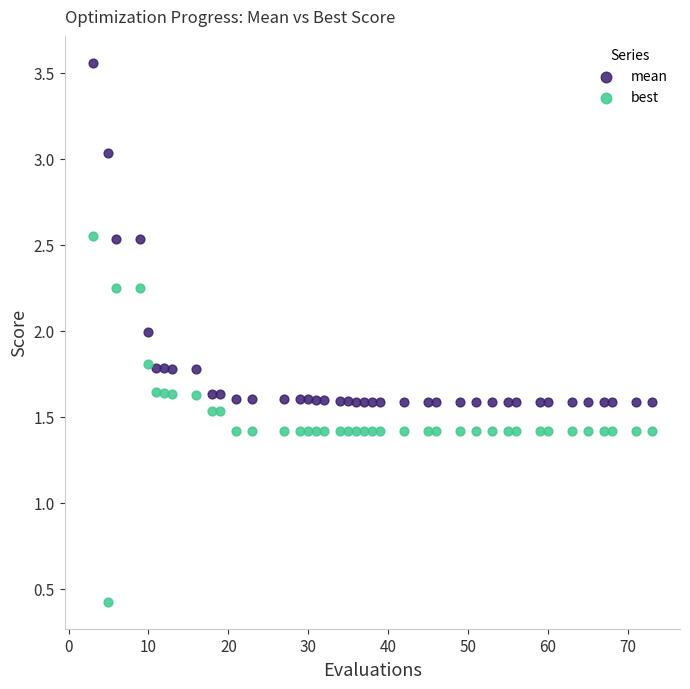

Across all data points, what is the range of X values (max minus min)?

70.0